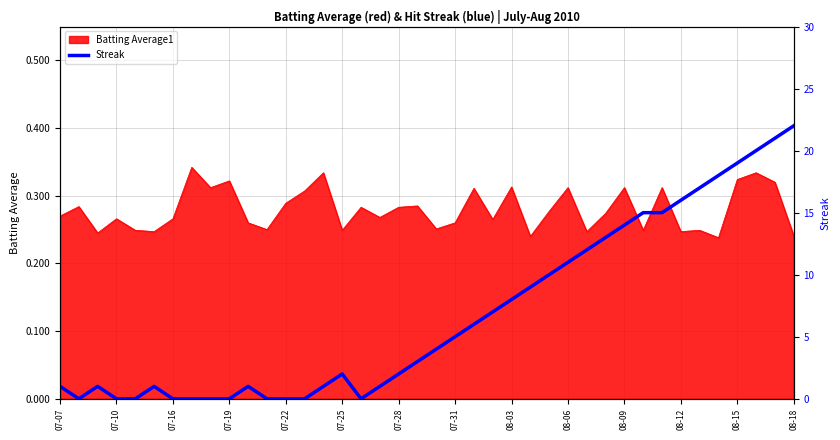

True or false: Batting Average1 has a value of 0.4 at 07-07.

False